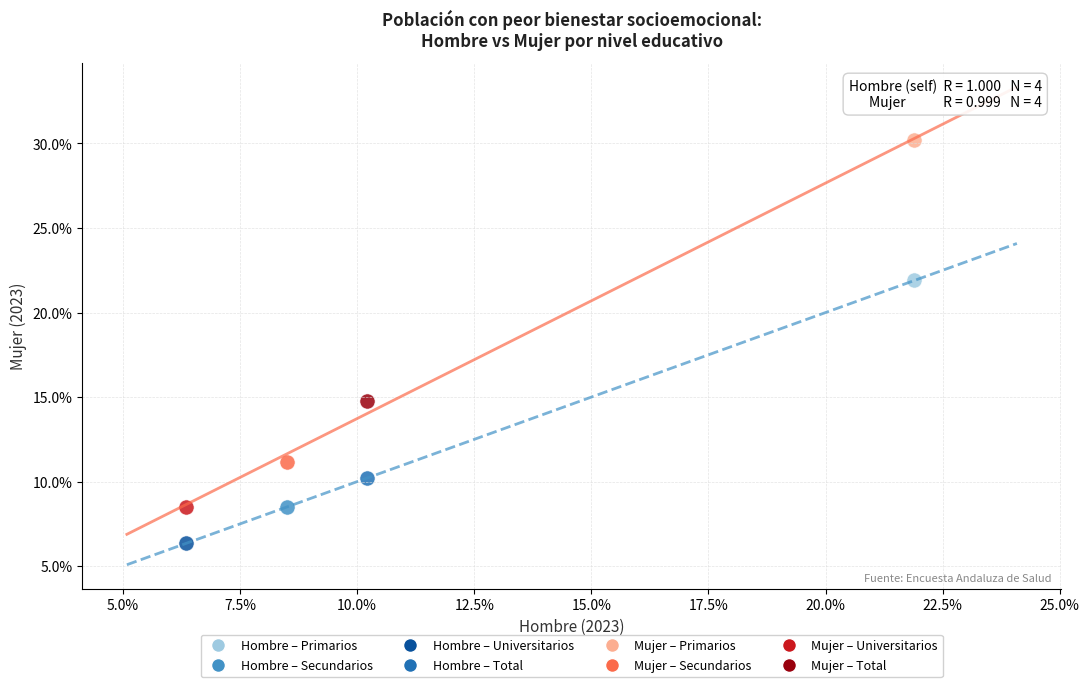

Which series contains the lowest Y value?

Hombre – Universitarios